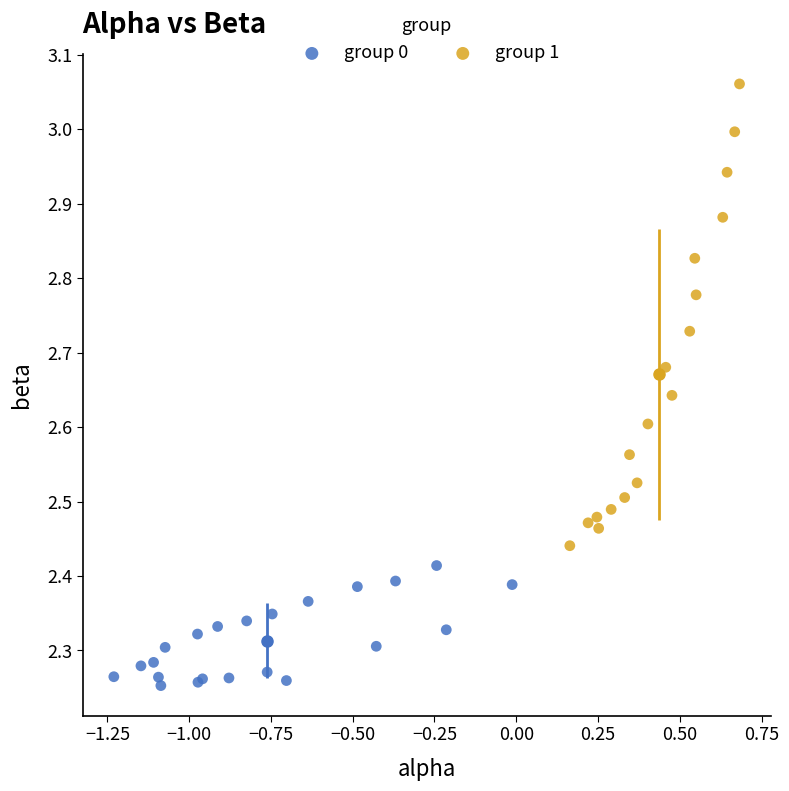

Which series contains the highest Y value?

group 1